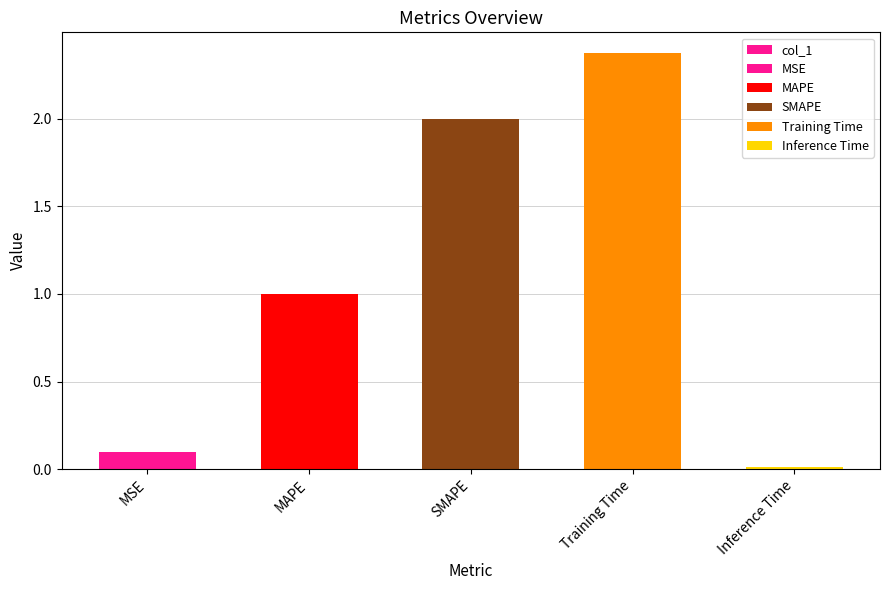

How many data points does each series have?

5